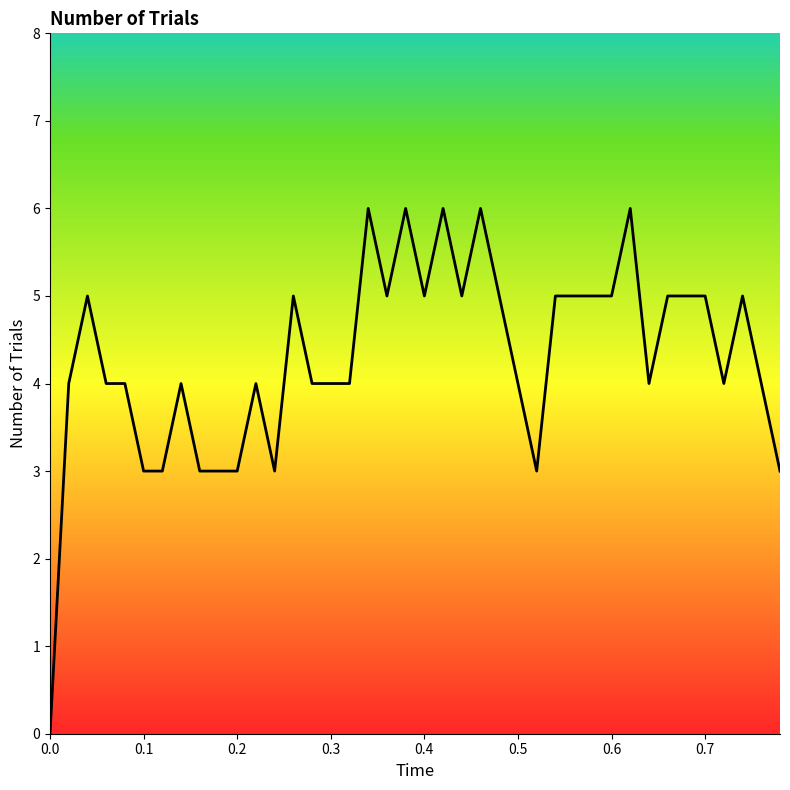

How many categories are shown in the chart?

40